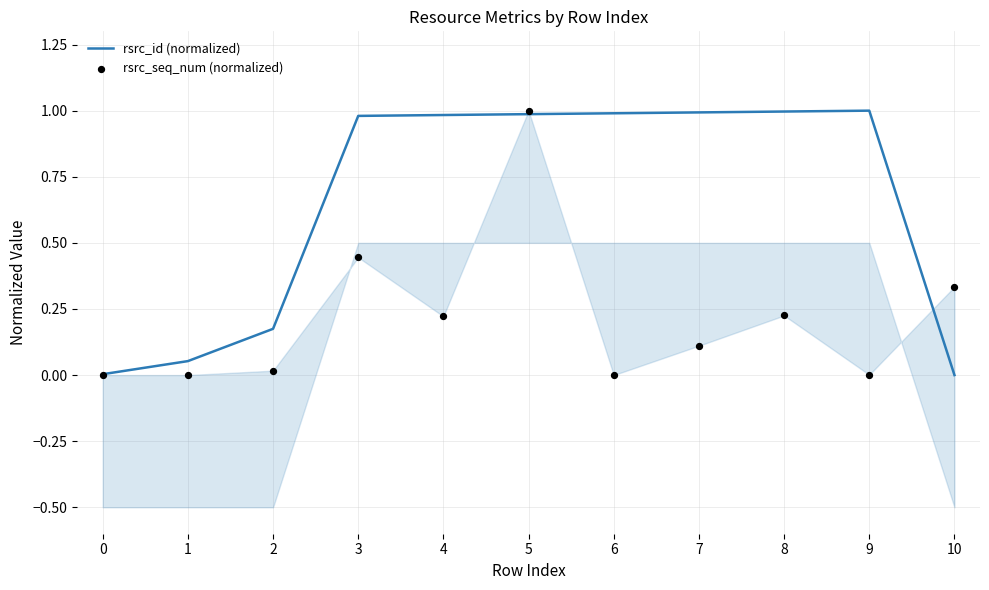

Which series contains the highest Y value?

rsrc_id (normalized)